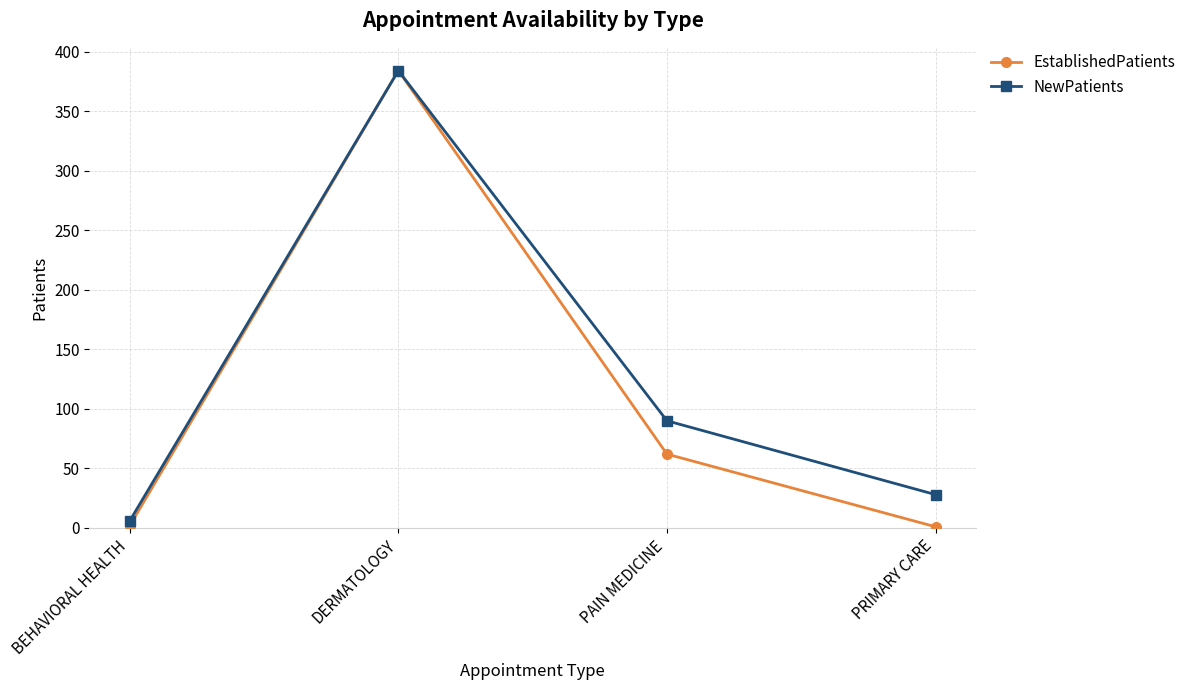

What is the label of the 1st point from the right?

PRIMARY CARE